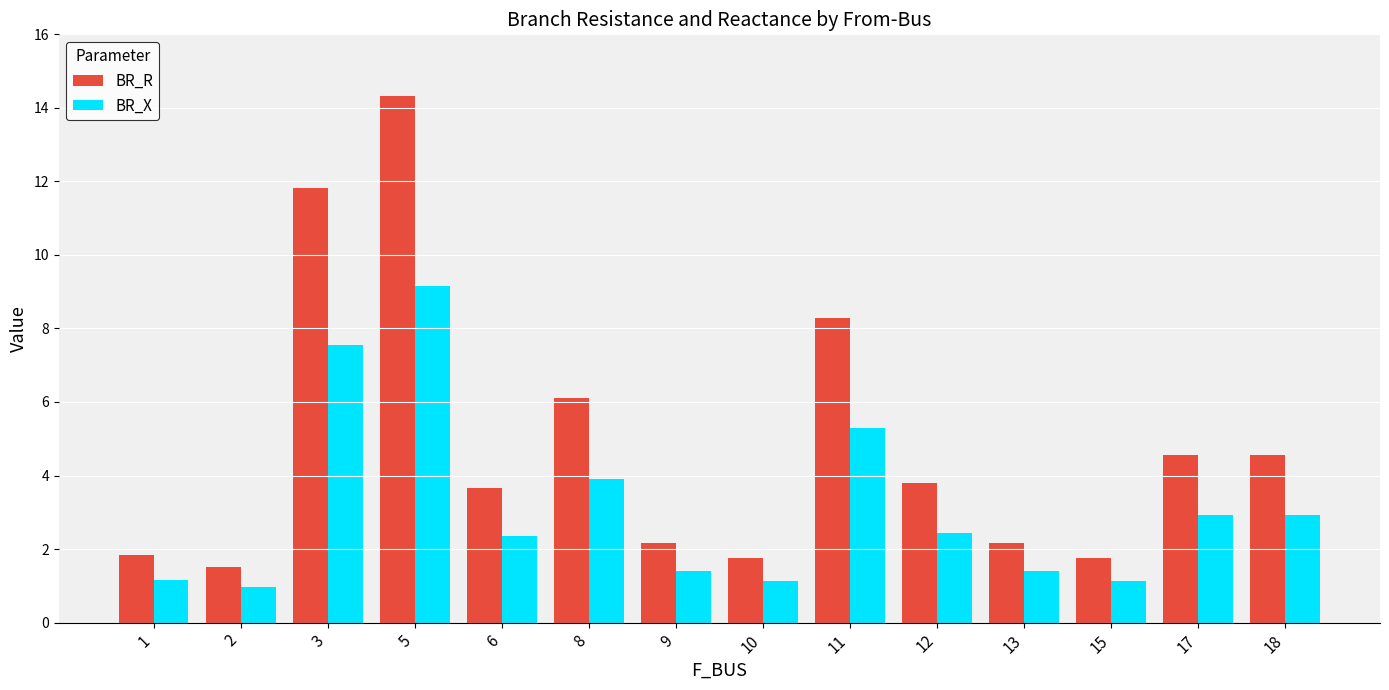

What is the difference between the maximum and second lowest values in the BR_X series?

8.0